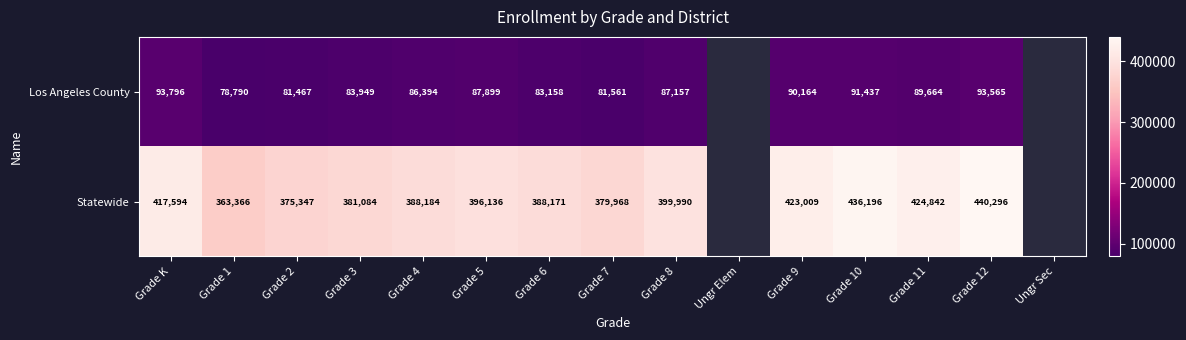

What is the difference between the Statewide values at Grade 5 and Grade 4?

7952